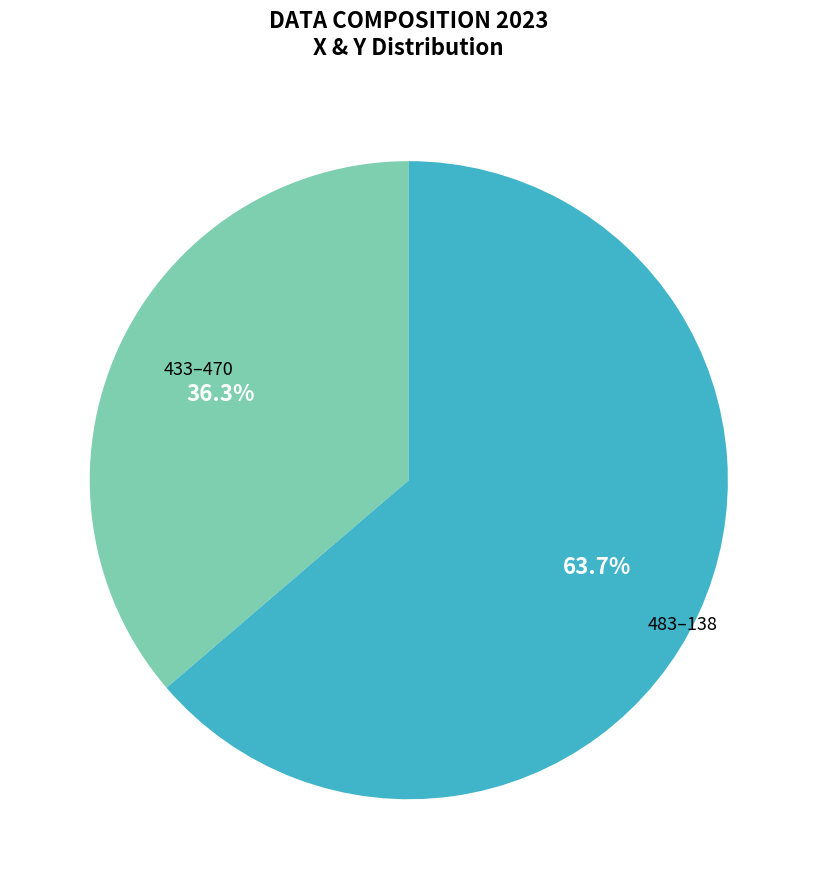

Is there a majority slice in this chart?

Yes